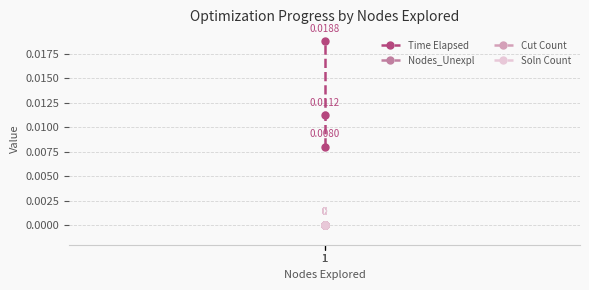

How many lines are shown in the chart?

4